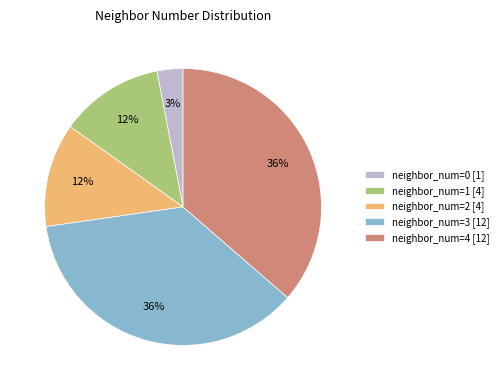

Does any single category account for the majority?

No